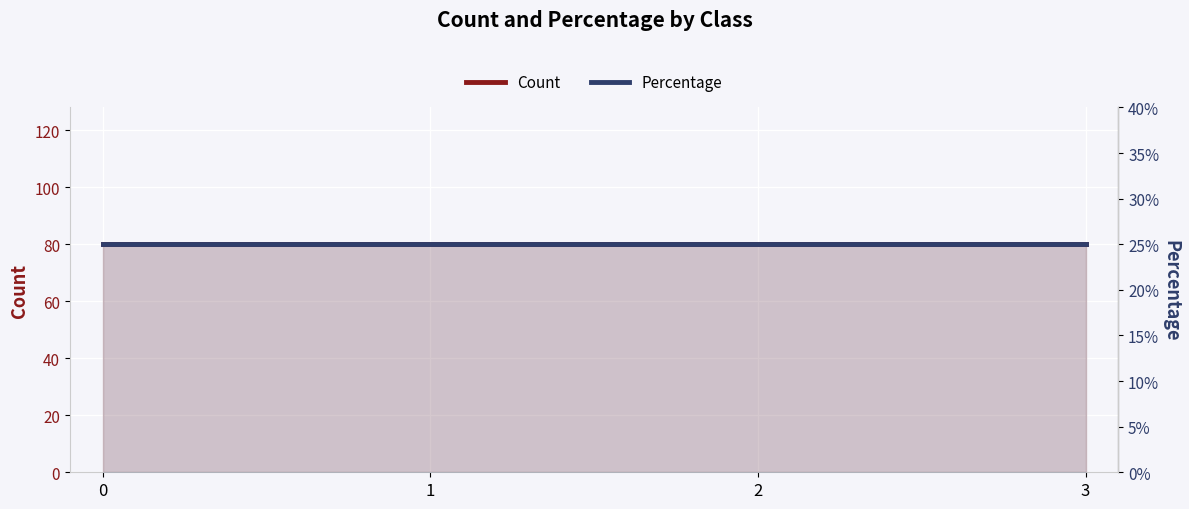

What is the value of the Count point at the 3rd from the left?

80